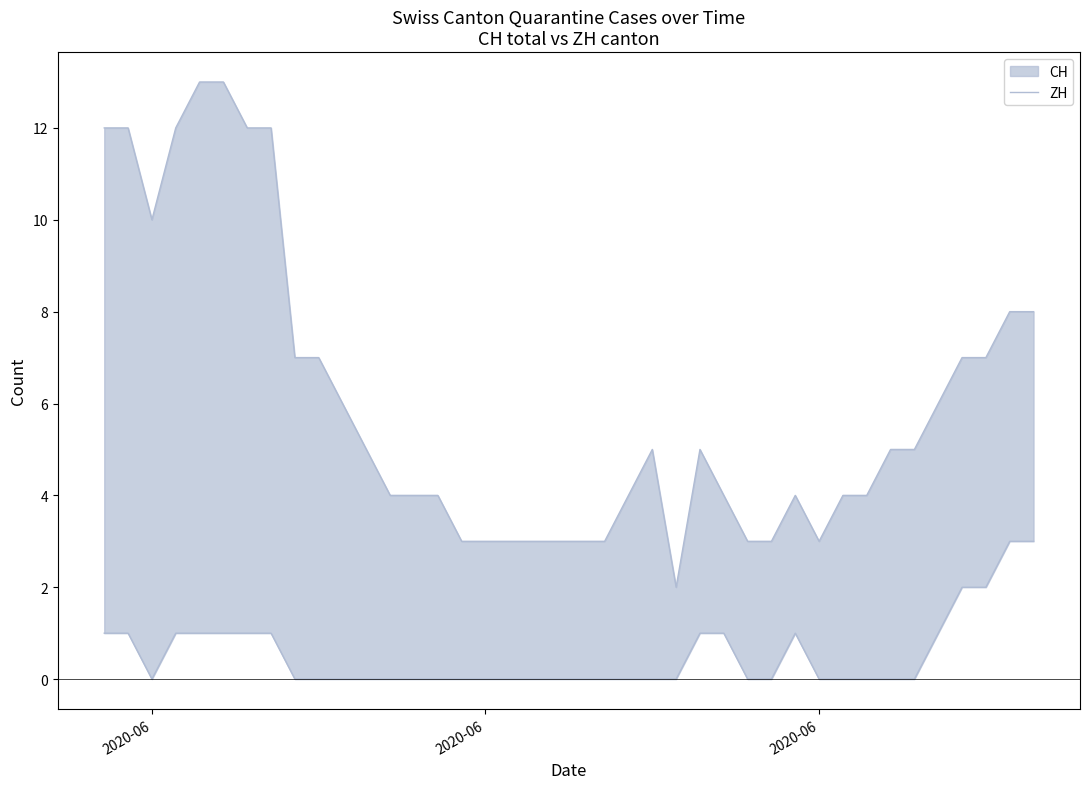

Is it true that the value at 26 is 1?

False